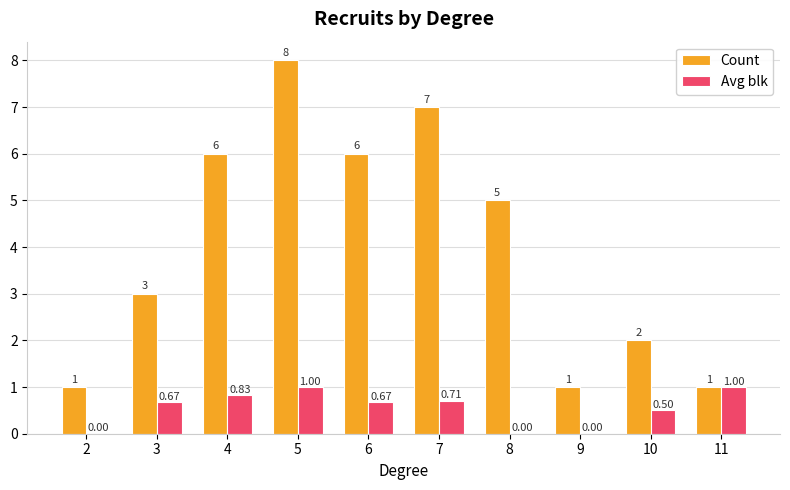

What is the spread (max minus min) of values at 4?

5.2